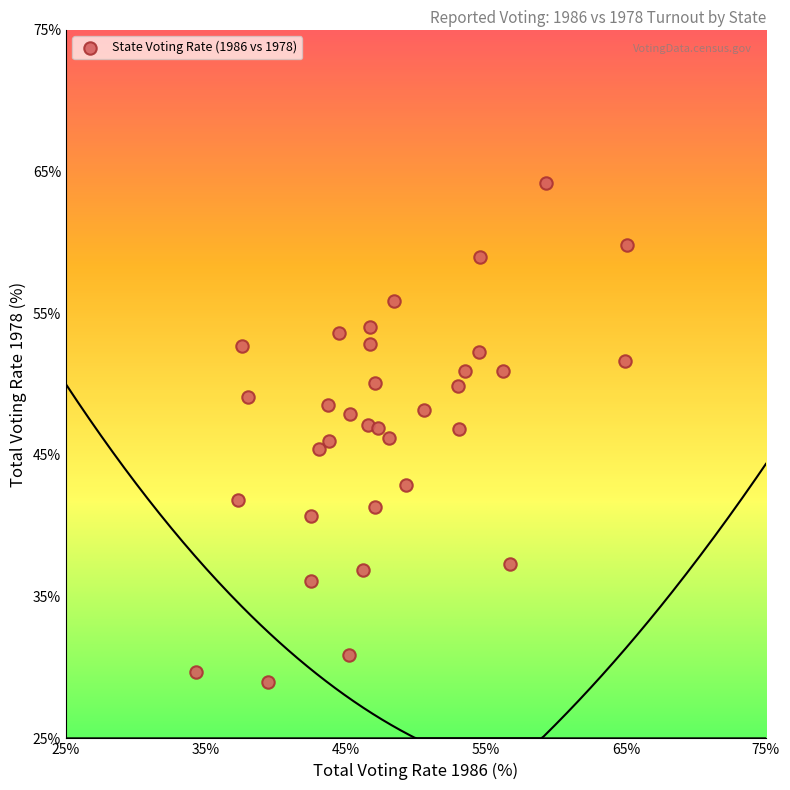

What is the range of X values (max minus min)?

30.8